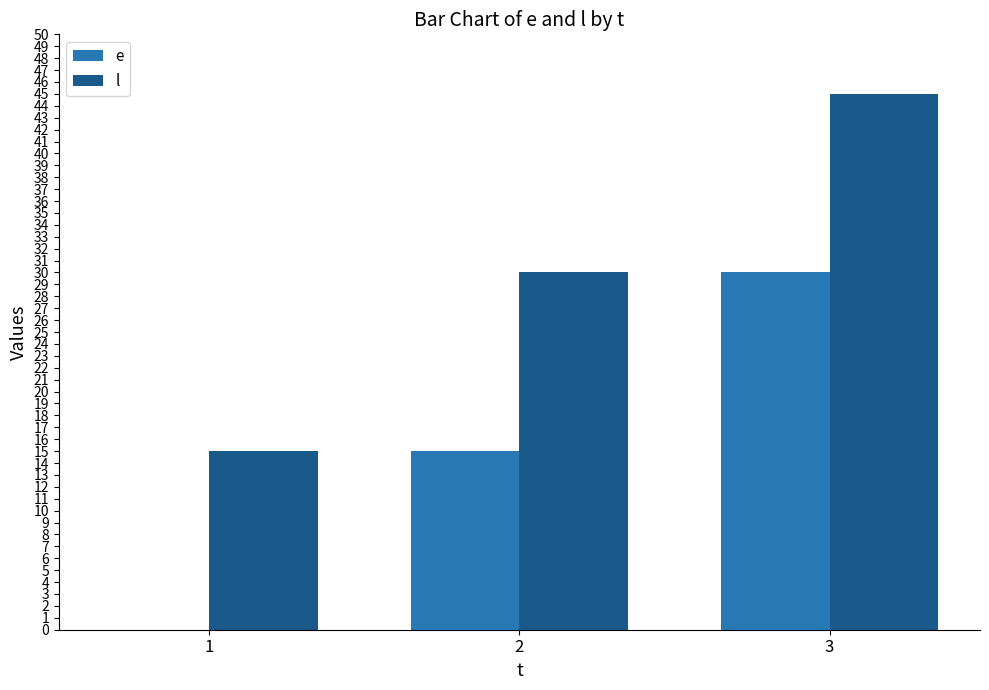

At which label does l reach its peak?

3